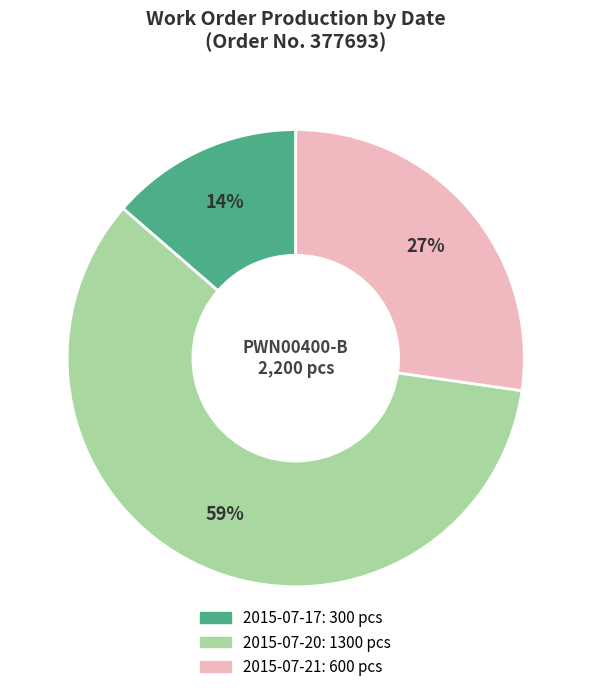

What percentage is the 2015-07-17 slice, to the nearest percent?

14%